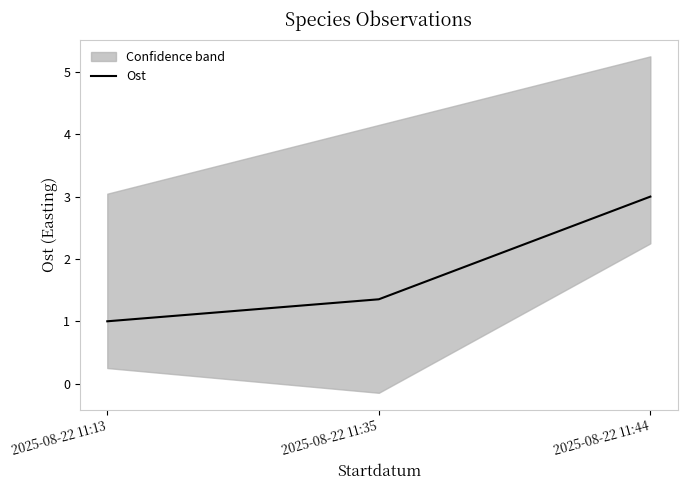

Is this an area chart (filled region under the line)?

No